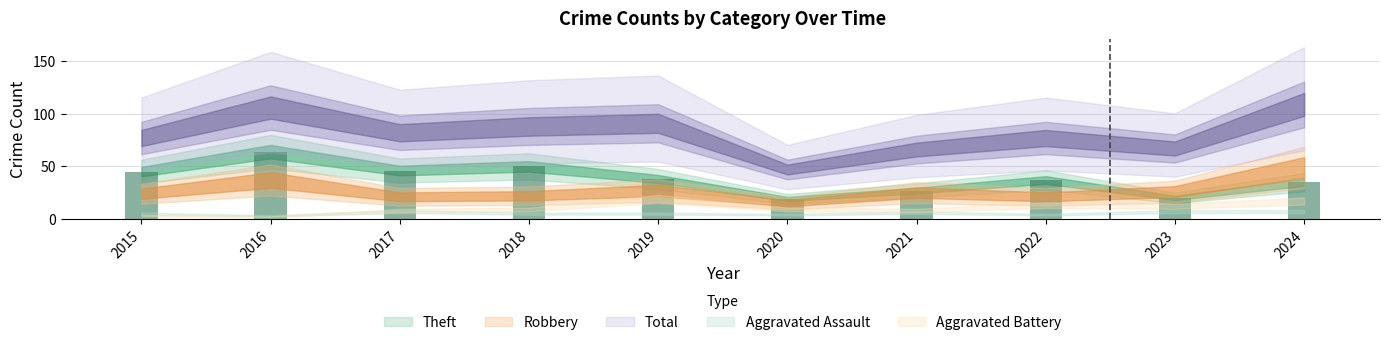

The value of Robbery at 2015 is 14. True or false?

False